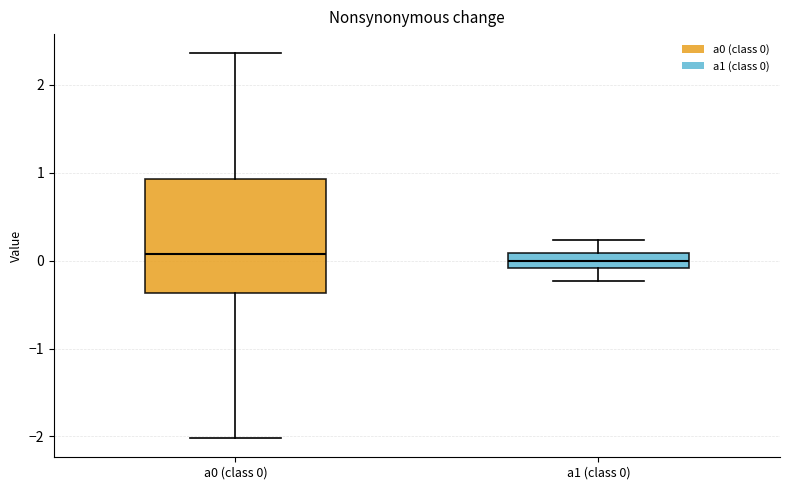

Where is the upper edge of the box for a0 (class 0) on the y-axis? The values are not printed on the chart, so give them approximately, as read against the axis.

0.9